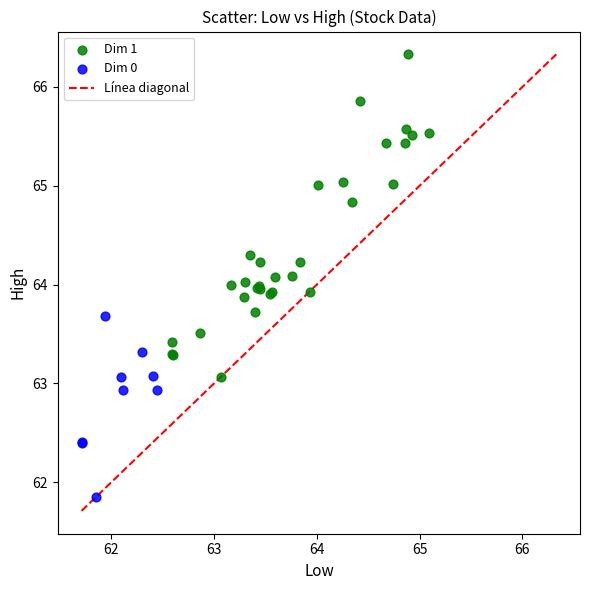

Which series contains the highest Y value?

Dim 1